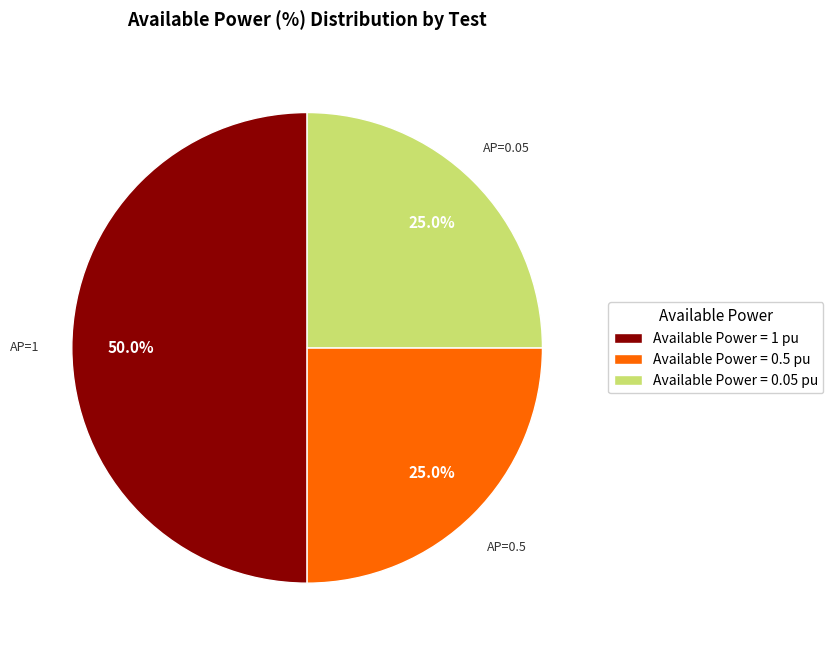

Does Available Power = 0.5 pu account for over 50% of the chart?

No